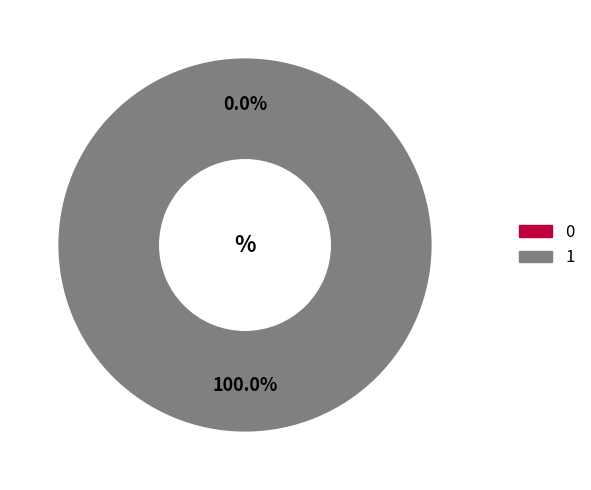

What percentage do 1 and 0 together represent?

100.0%